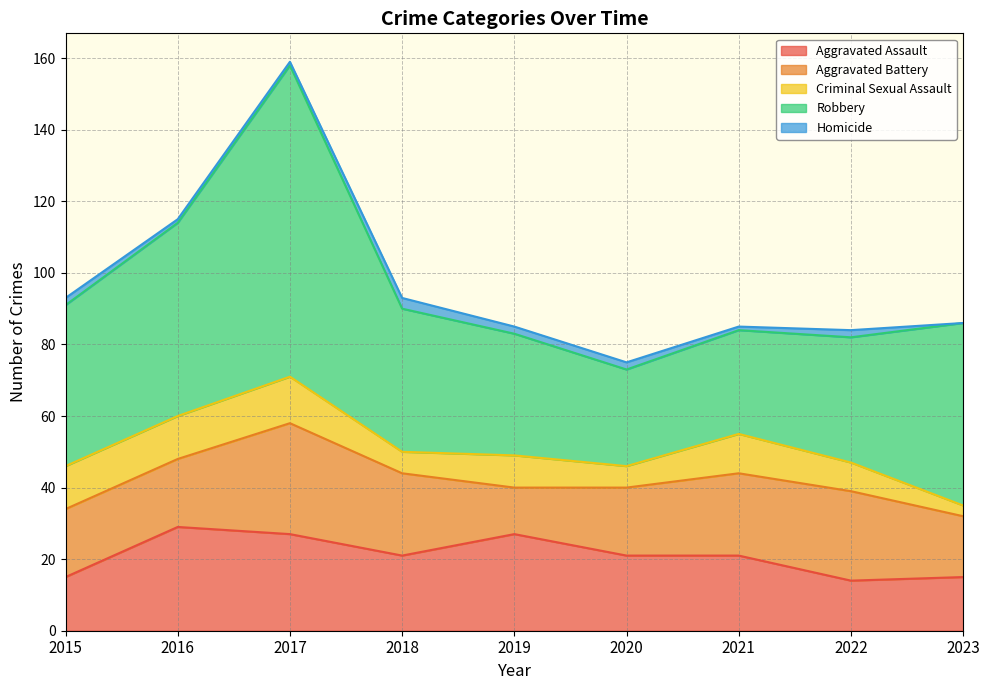

Does the chart display data point markers on the line(s)?

No